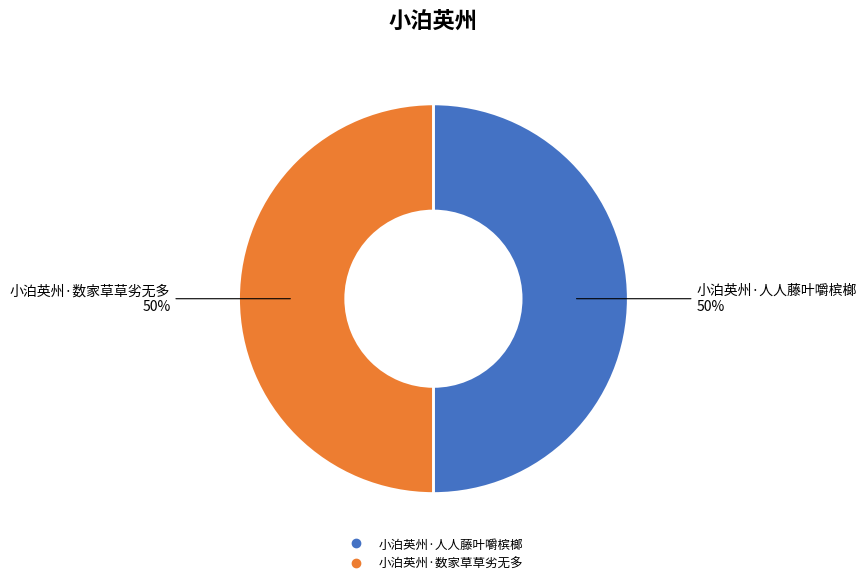

What is the ratio of the value at 小泊英州·人人藤叶嚼槟榔 to the value at 小泊英州·数家草草劣无多?

1.0